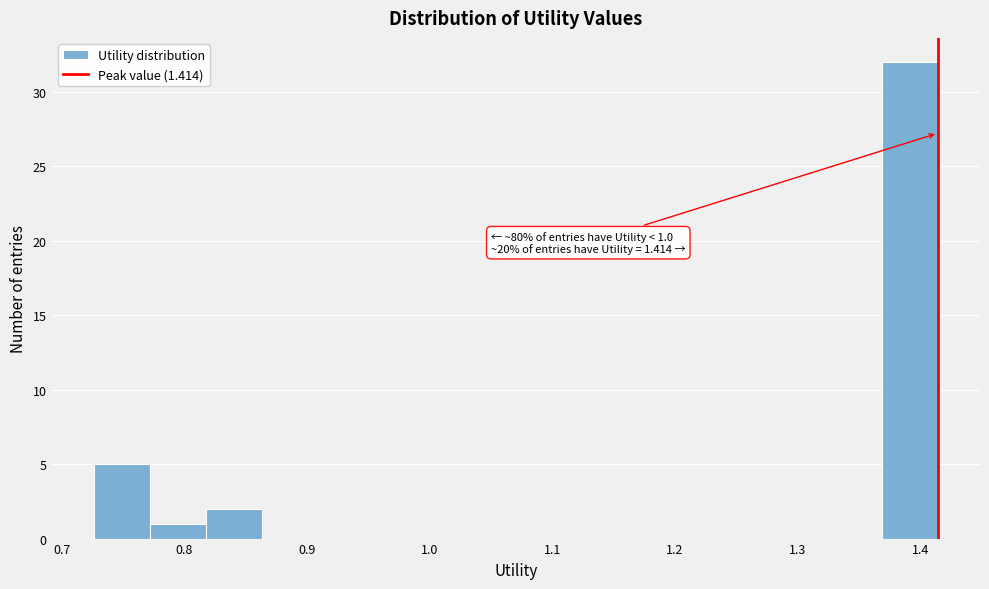

Over which range of the x-axis is the bar tallest?

1.37 to 1.41